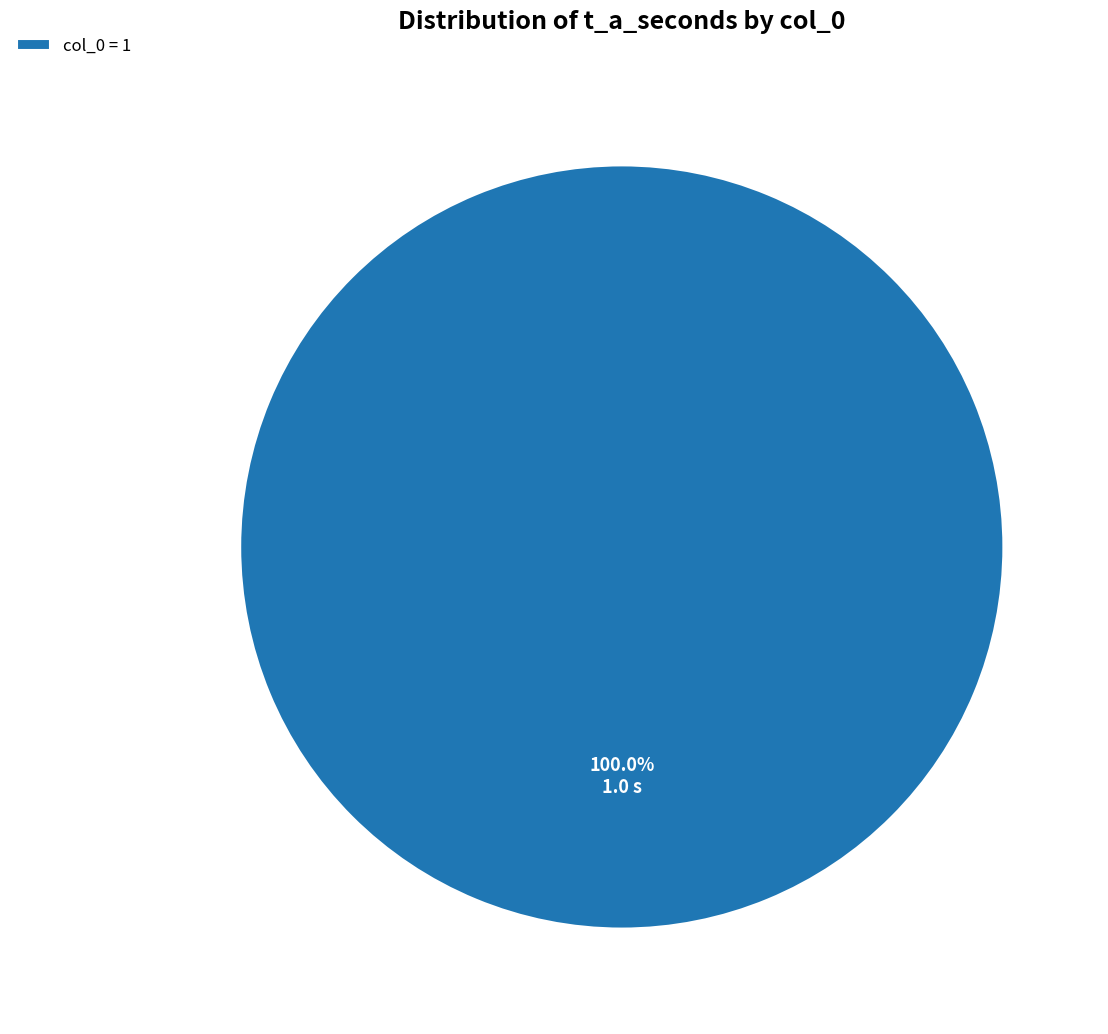

Does any single category account for the majority?

Yes